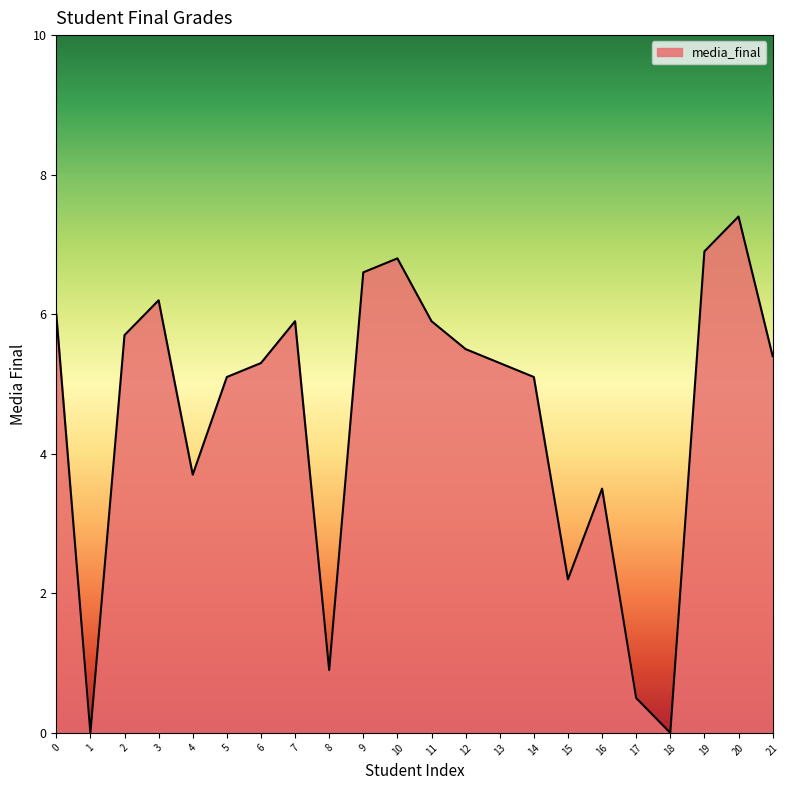

What is the difference between the values at 3 and 2?

0.5